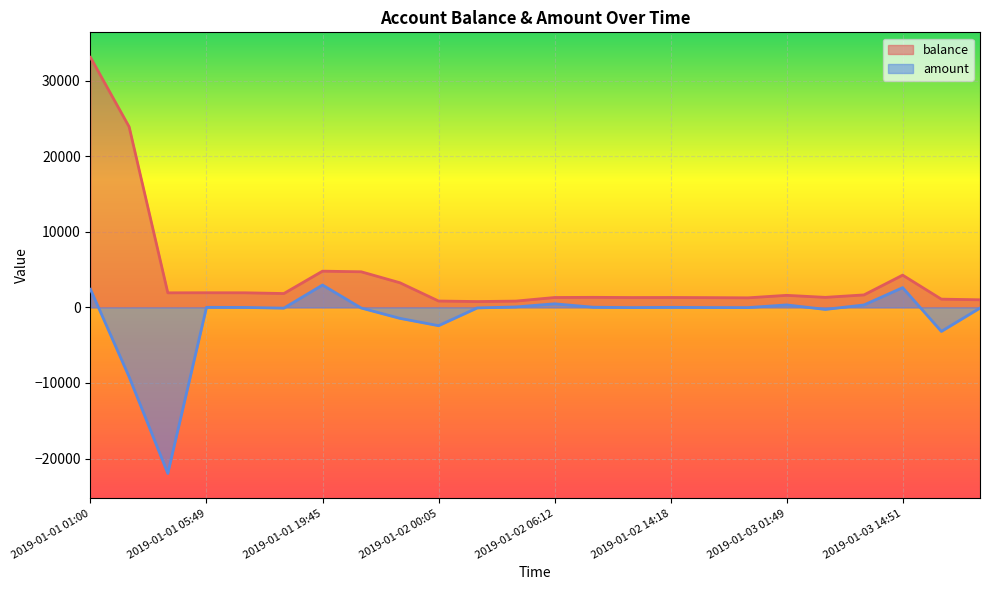

What is the greatest value displayed?

33091